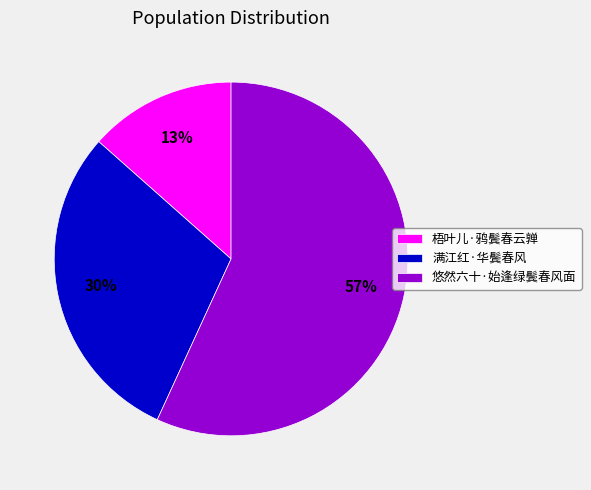

To the nearest percent, what is the difference between the 悠然六十·始逢绿鬓春风面 and 满江红·华鬓春风 slice percentages?

27%